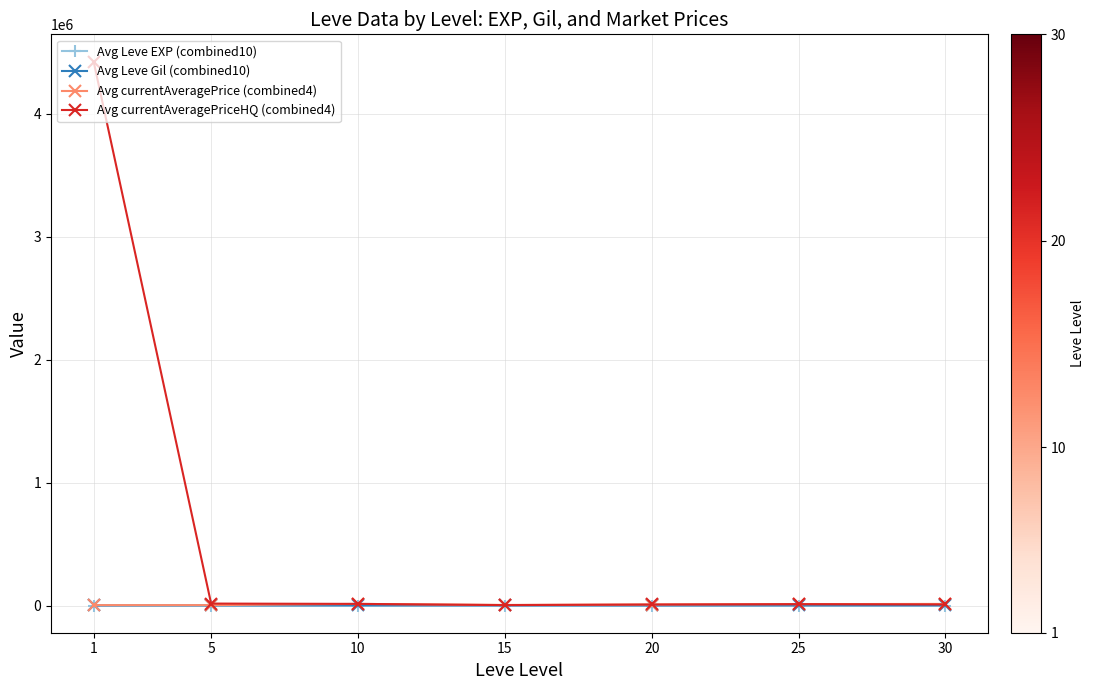

Between 1 and 15, which series saw the biggest shift?

Avg currentAveragePriceHQ (combined4)